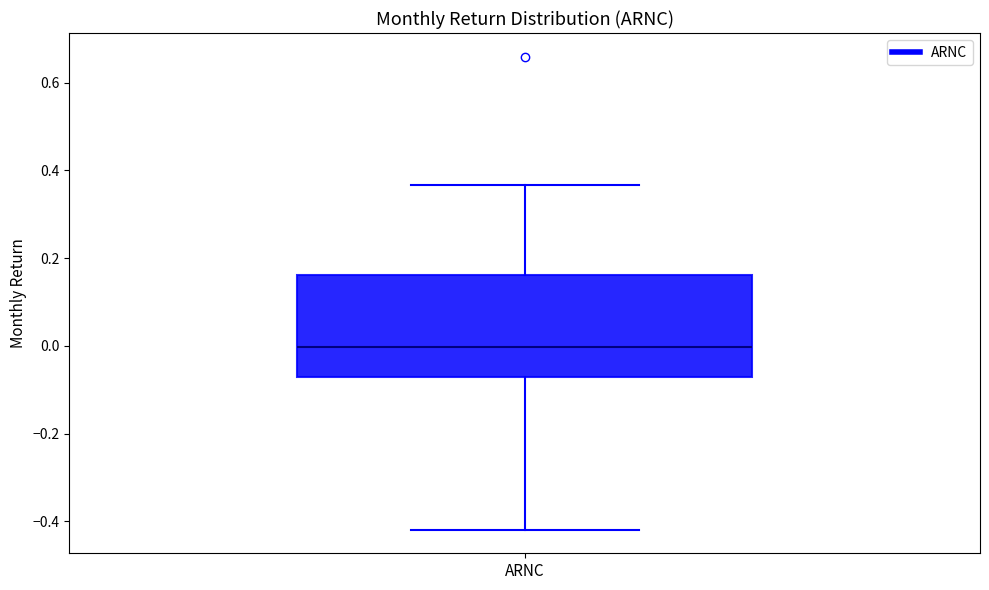

Transcribe this box plot: give where the median line is, the range the box spans, and where the two whiskers end, as read against the y-axis. The values are not printed on the chart, so give them approximately, as read against the axis.

median 0.00, box -0.08 to 0.16, whiskers -0.42 to 0.36